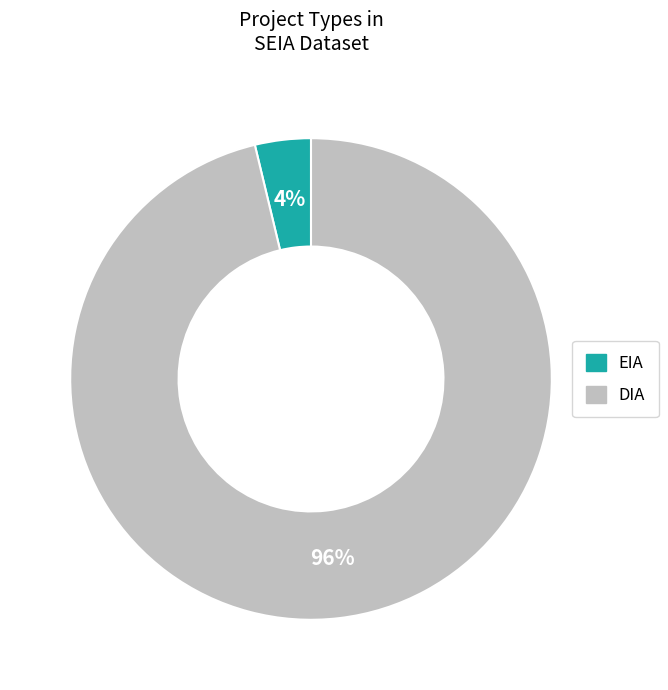

What is the largest slice in the pie chart?

DIA